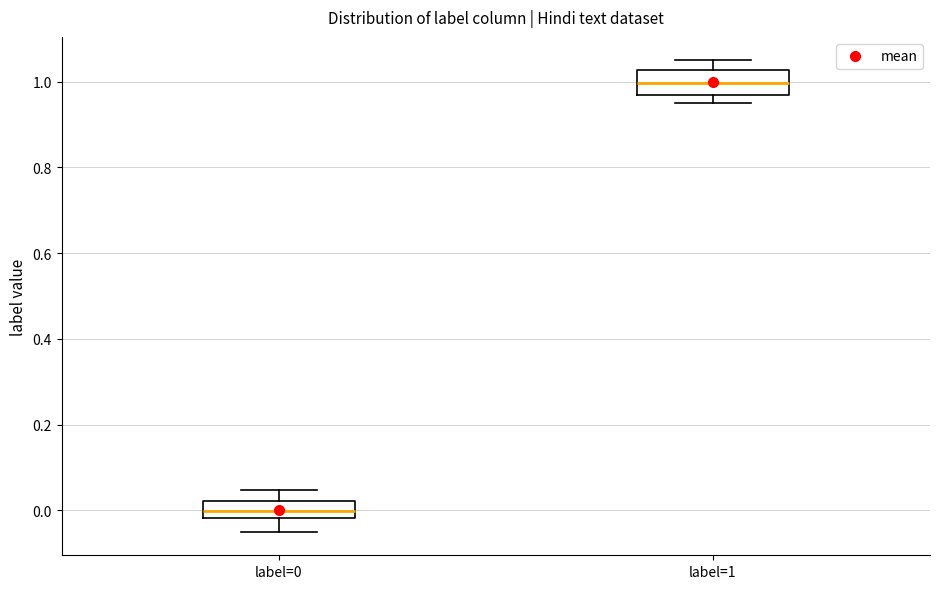

Where is the lower edge of the box for label=0 on the y-axis? The values are not printed on the chart, so give them approximately, as read against the axis.

-0.02